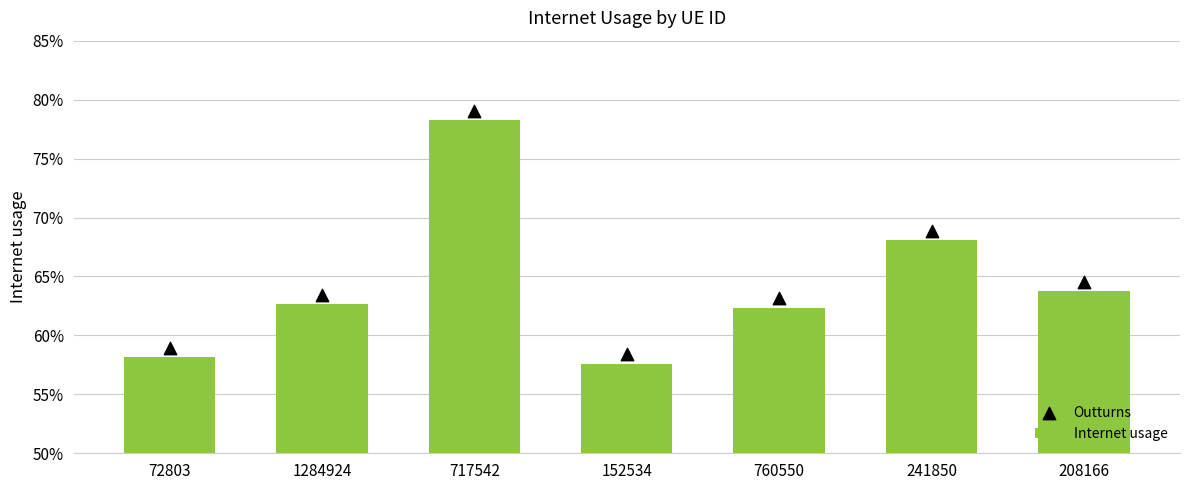

At which category is the sum across all series the highest?

717542